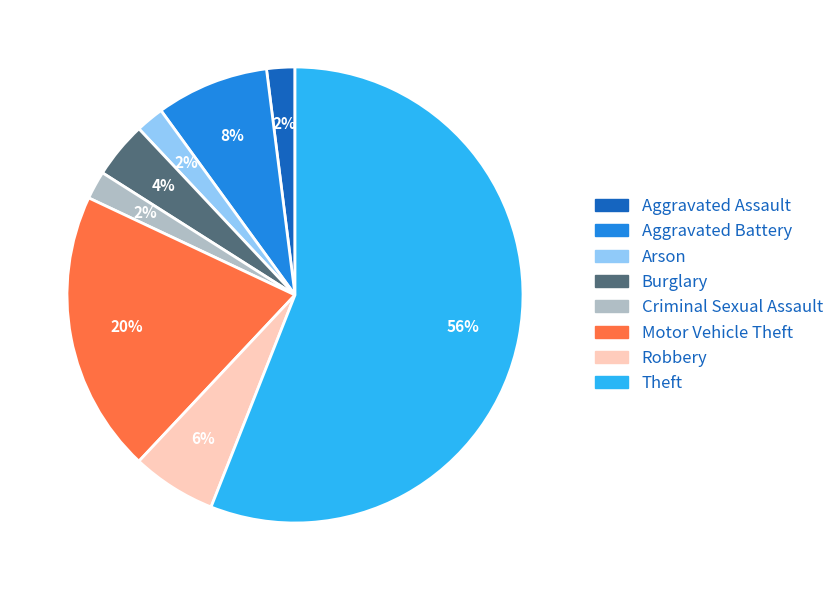

To the nearest percent, what is the average slice percentage?

12%